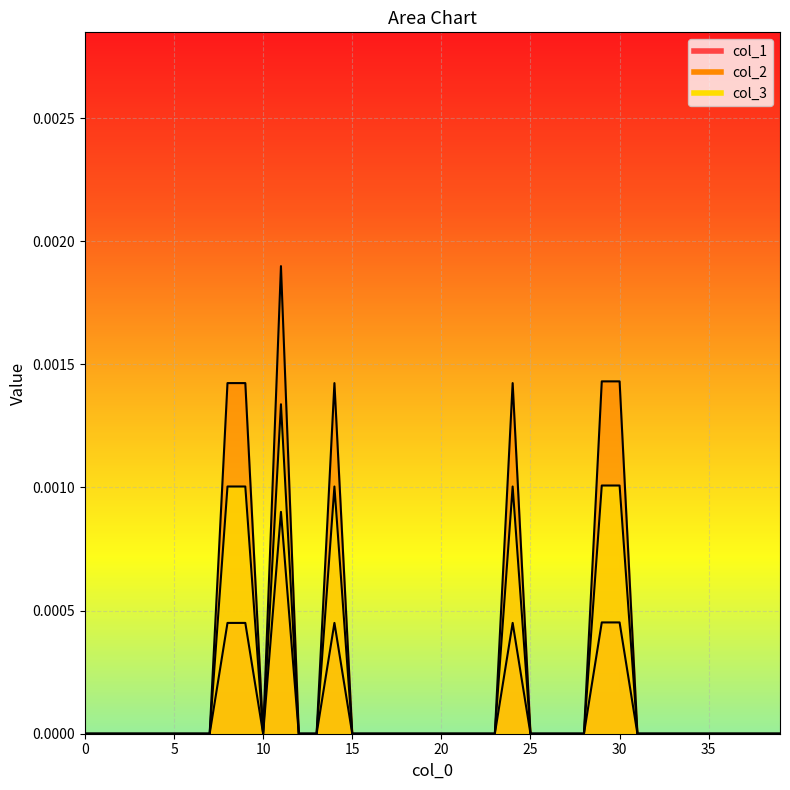

Which series has the widest spread of values?

col_2